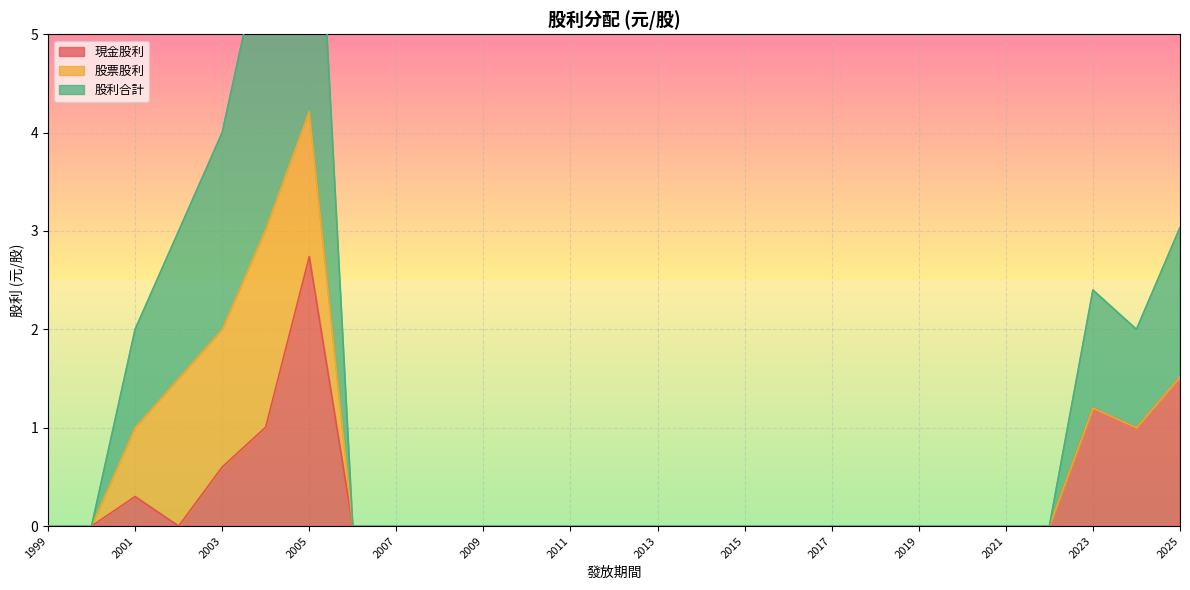

What is the difference between the highest and lowest values at 2003?

1.4